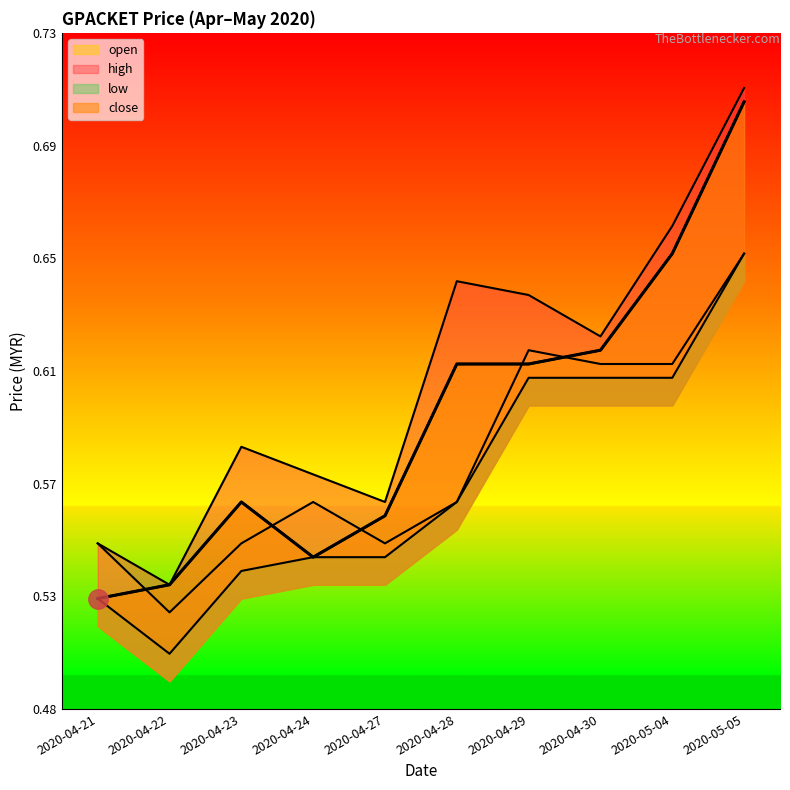

True or false: open and high cross at least once.

False